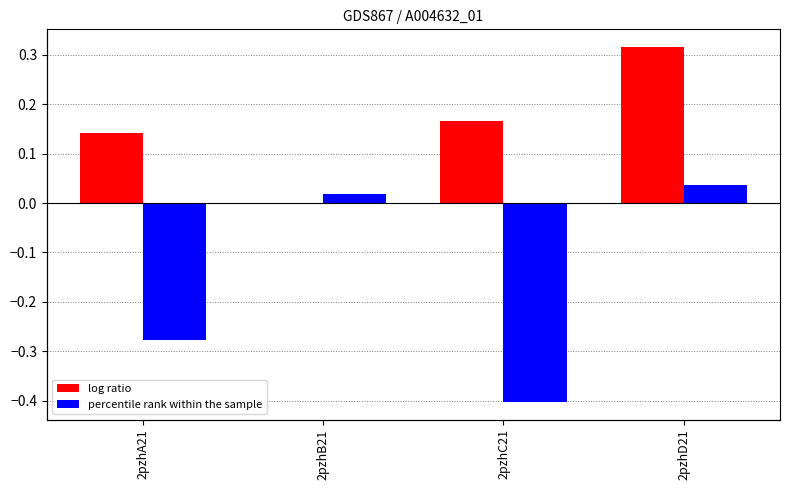

Which series changed the most between 2pzhA21 and 2pzhD21?

percentile rank within the sample